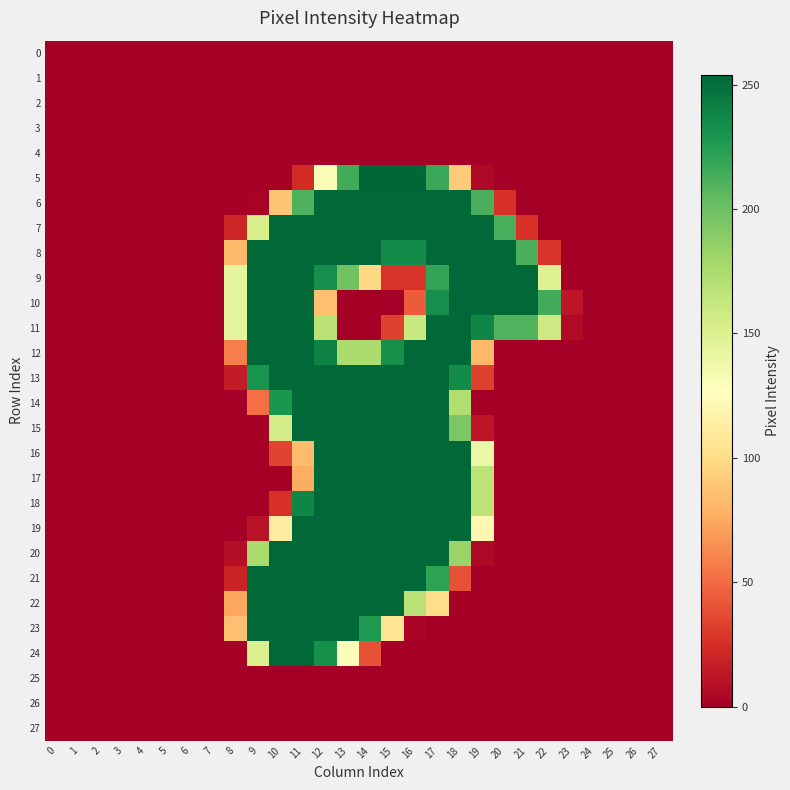

What is the spread (max minus min) of values at 14?

254